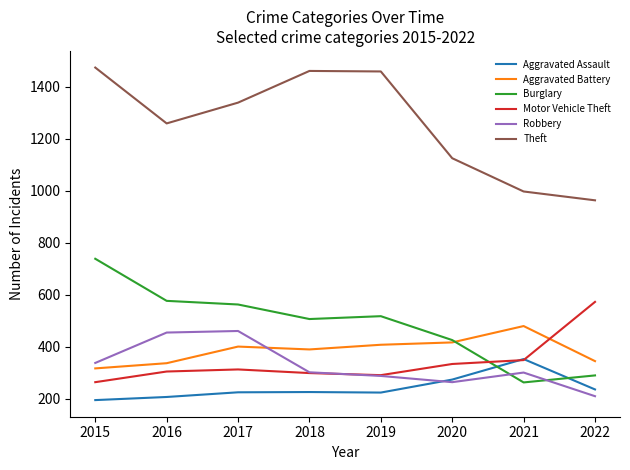

Which category has the lowest value in the Aggravated Battery series?

2015